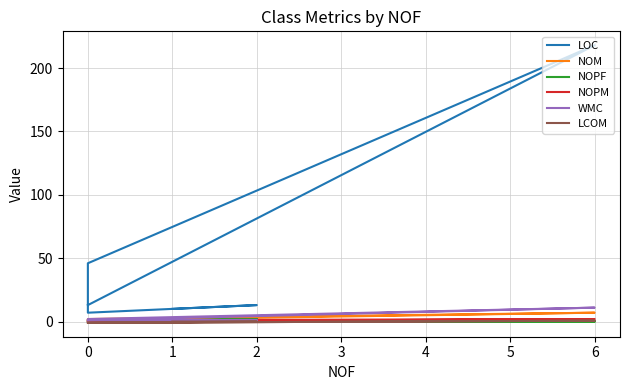

True or false: WMC and NOPF cross at least once.

True